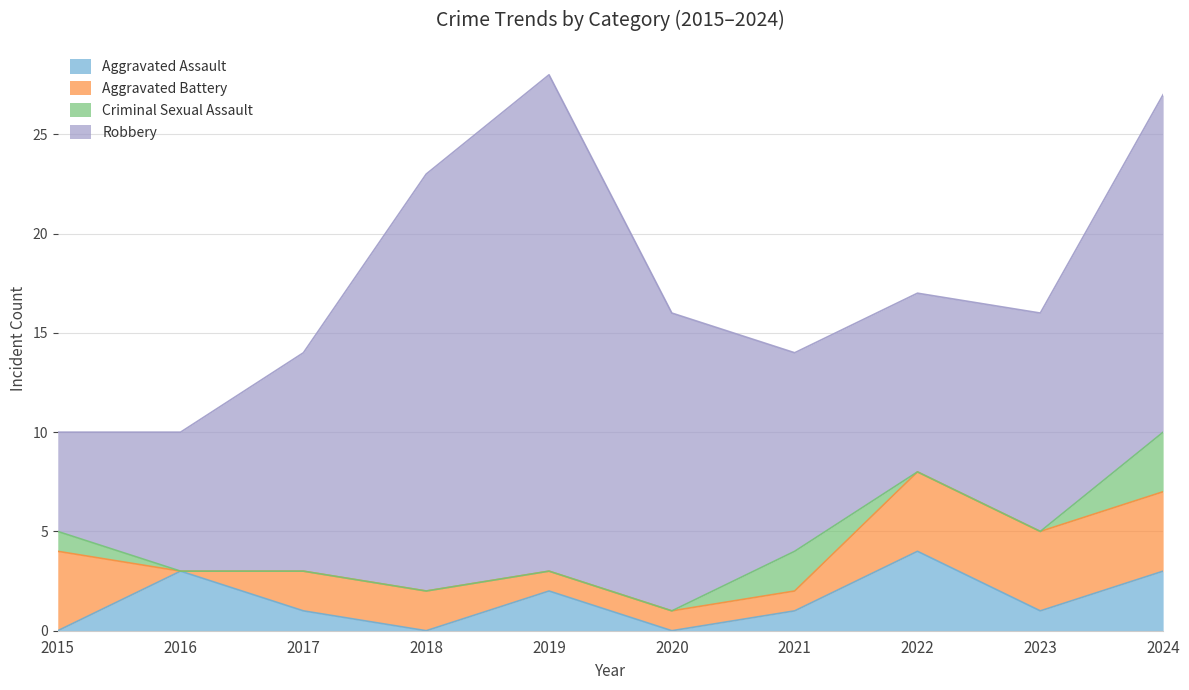

True or false: Robbery has more than 0 points higher than both neighbors.

True